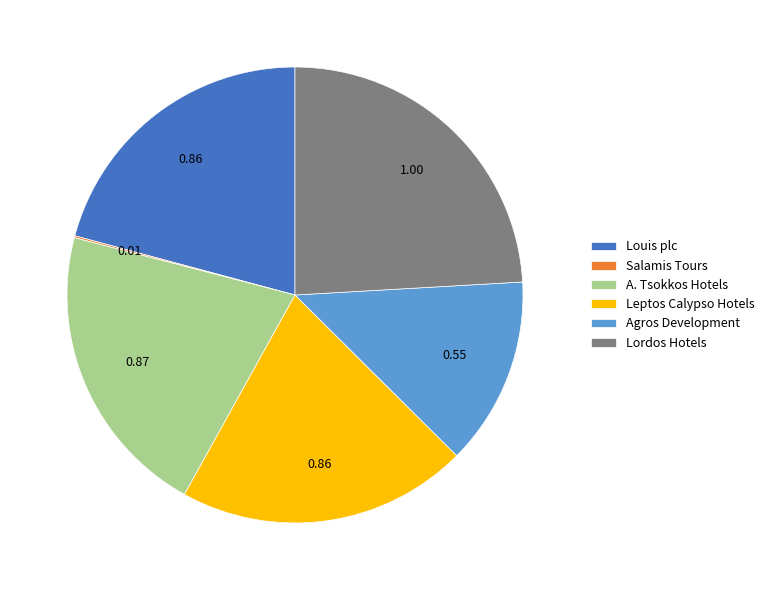

Does Lordos Hotels account for over 50% of the chart?

No